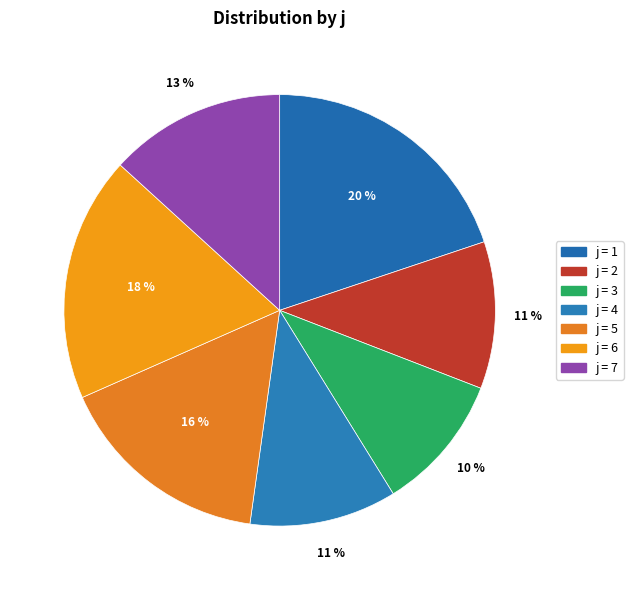

Count the number of slices in the pie.

7